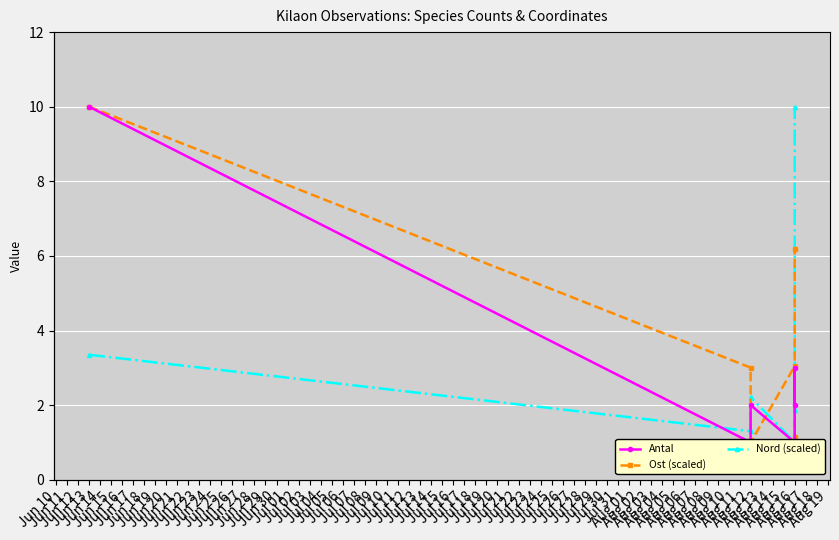

What is the difference between the highest and lowest values at Aug 16?

2.0